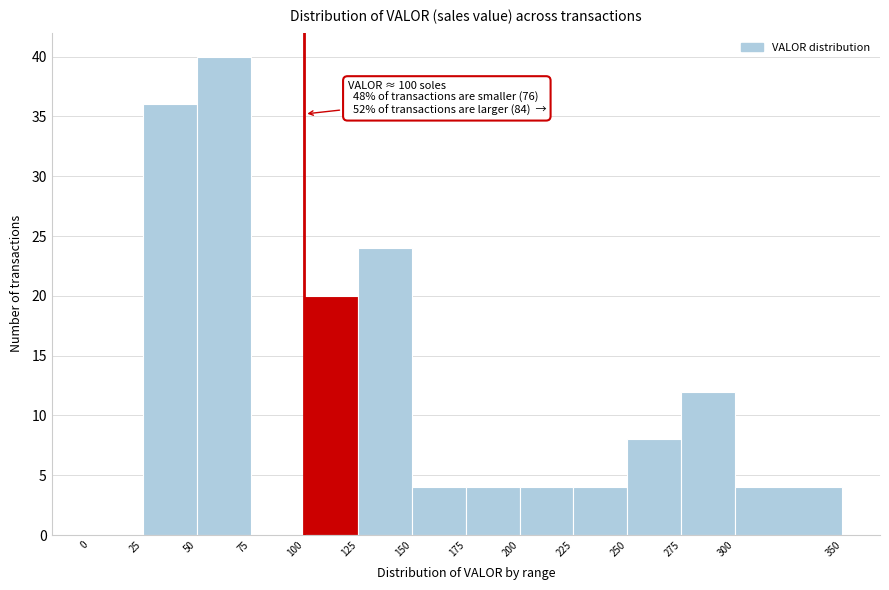

Which range on the x-axis has the tallest bar?

50 to 75